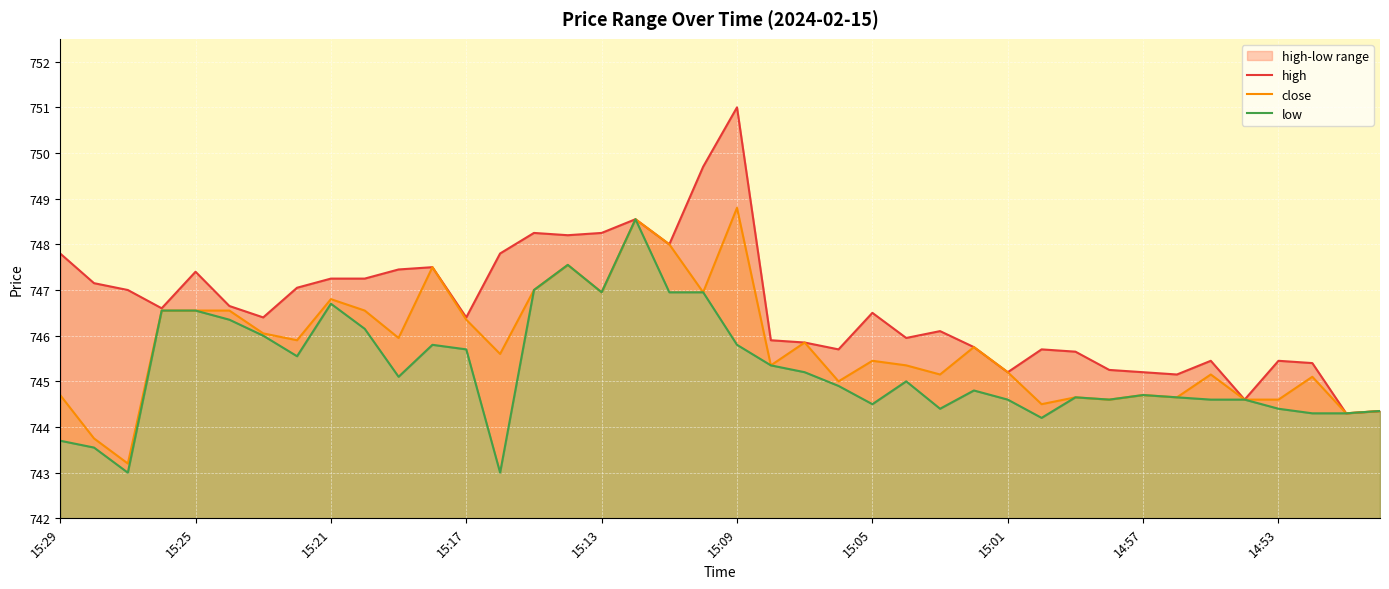

In low, how many points are lower than both neighbors (excluding endpoints)?

9